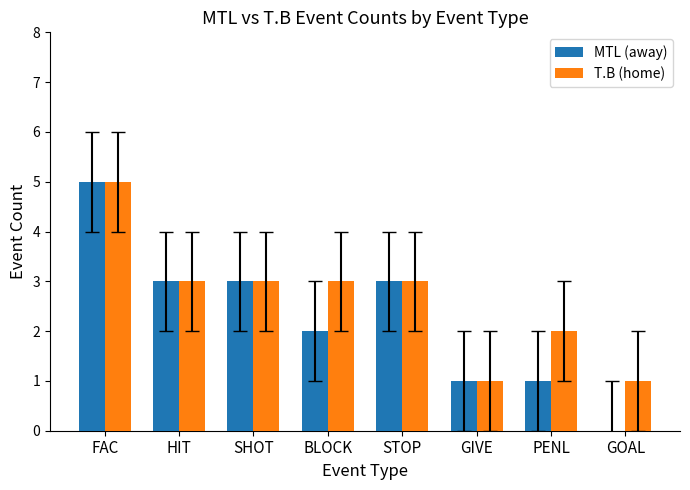

What is the difference between the T.B (home) values at HIT and GOAL?

2